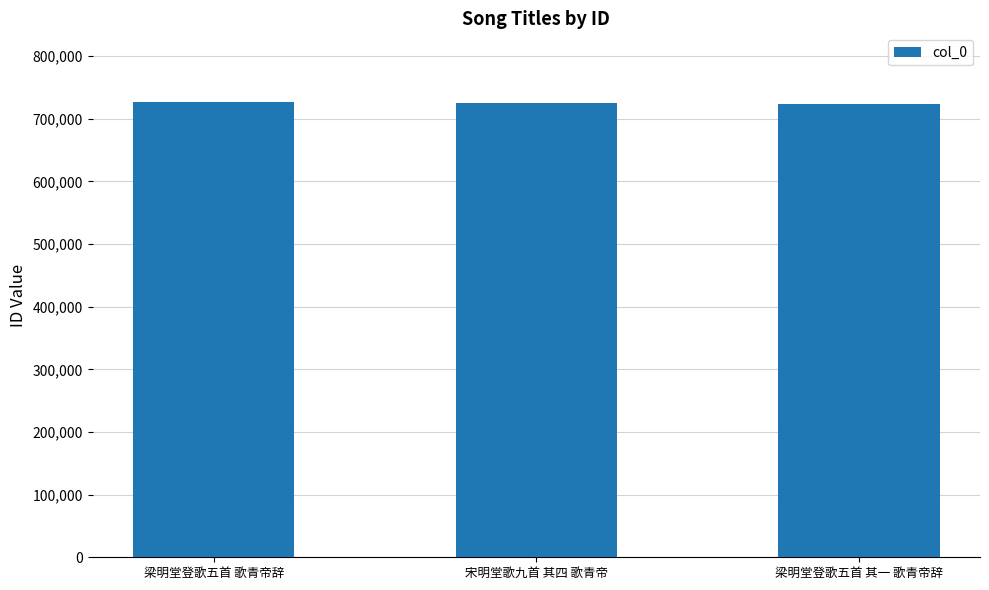

What is the smallest value displayed?

723316